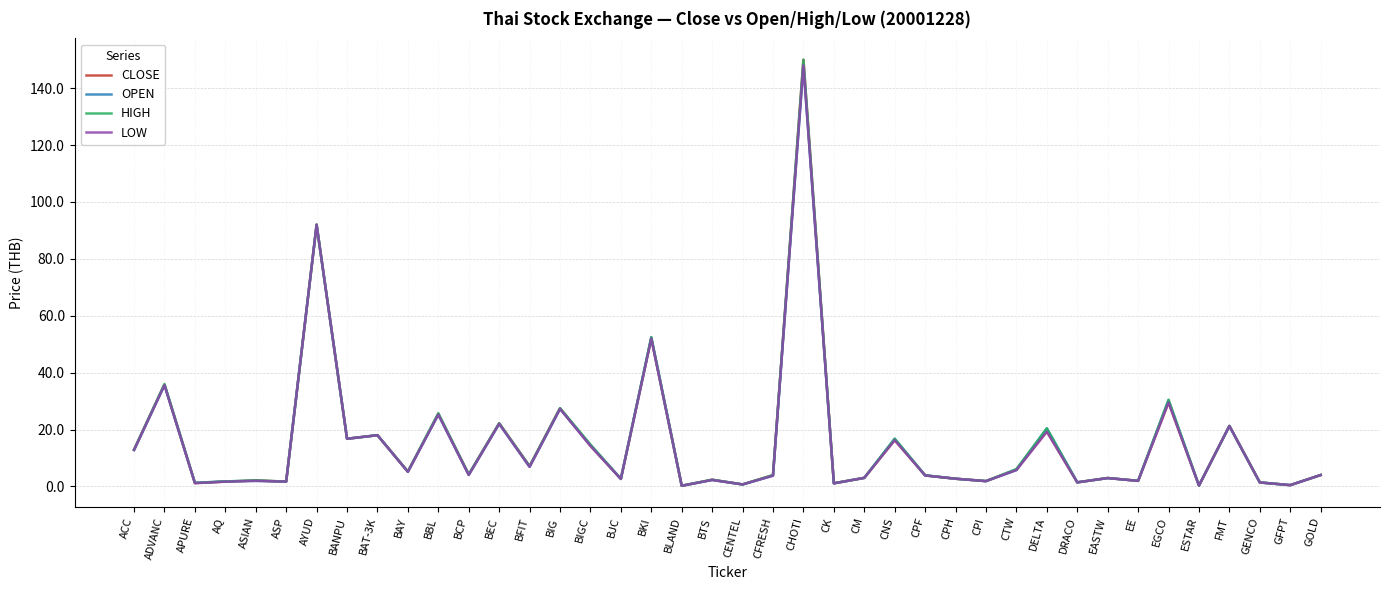

At which category does the chart reach its peak across all series?

CHOTI